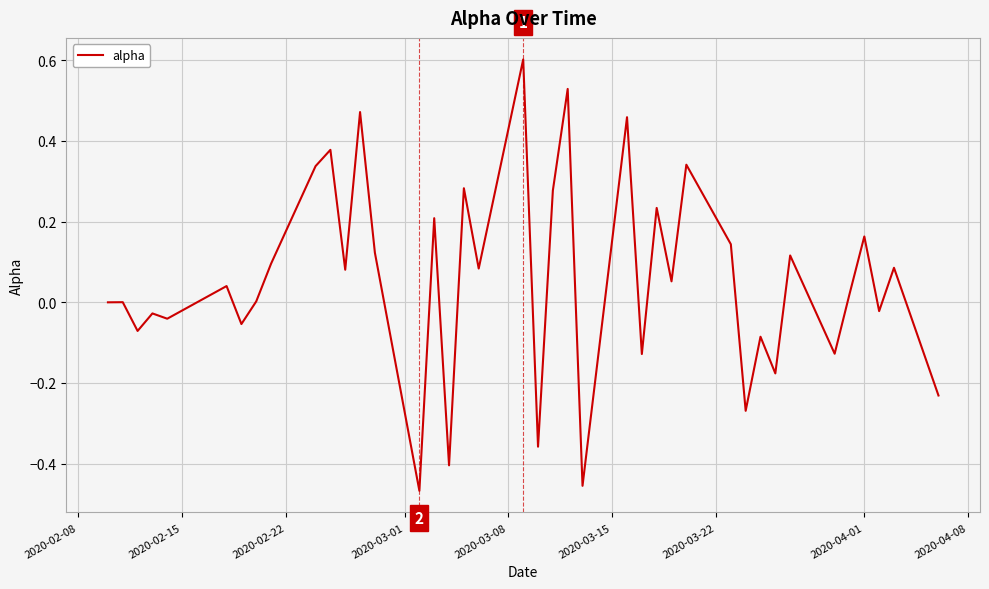

What is the greatest value displayed?

0.6